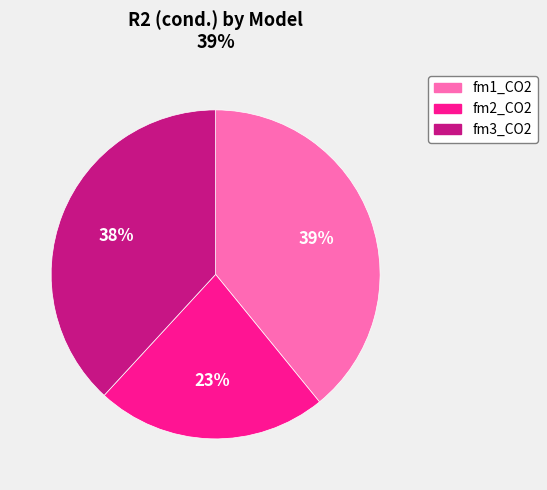

Which category has the biggest portion of the pie?

fm1_CO2